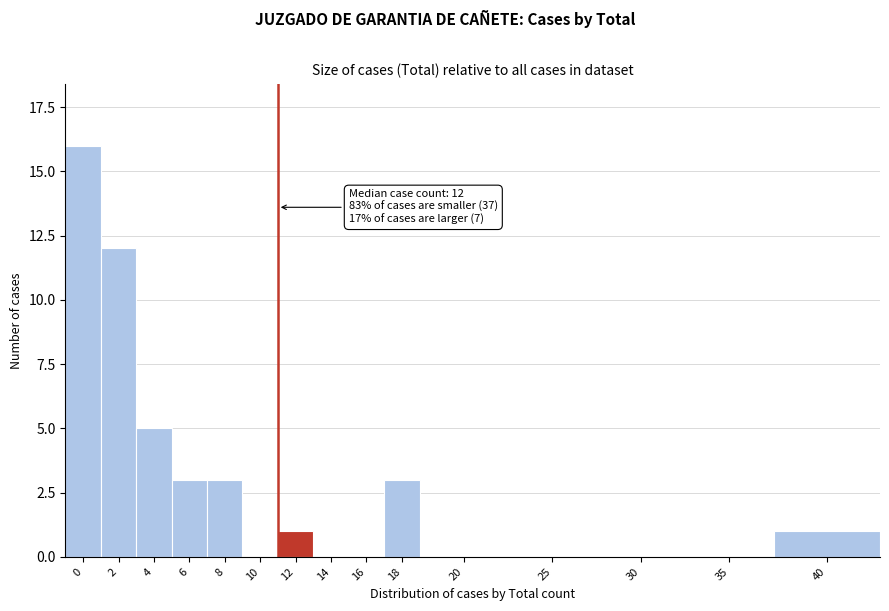

Reading left to right, transcribe all the data shown in this chart.

0=16	2=12	4=5	6=3	8=3	10=0	12=1	14=0	16=0	18=3	20=0	25=0	30=0	35=0	40=1